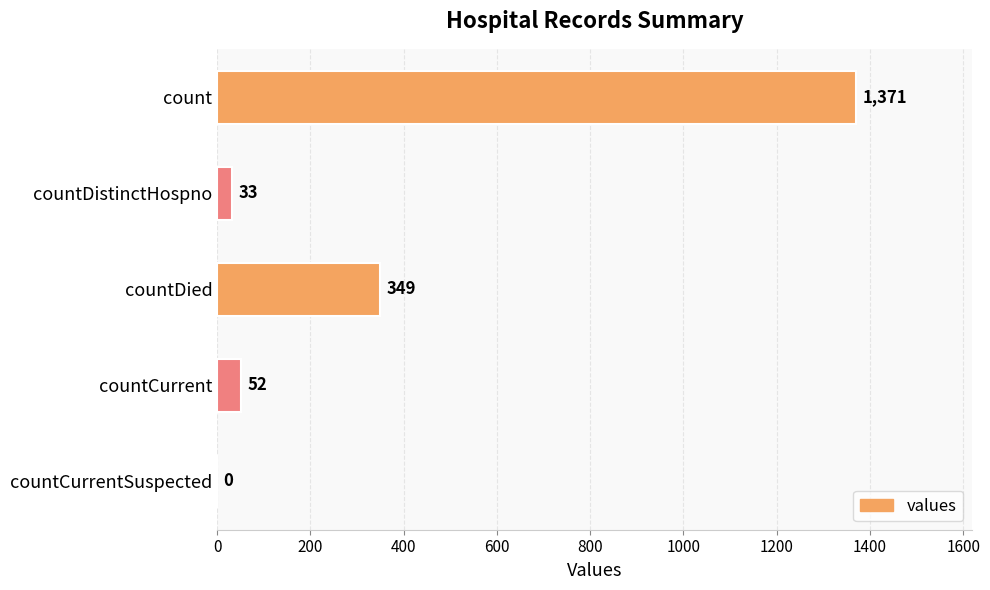

Reading bottom to top, transcribe all the data shown in this chart.

countCurrentSuspected=0	countCurrent=52	countDied=349	countDistinctHospno=33	count=1371